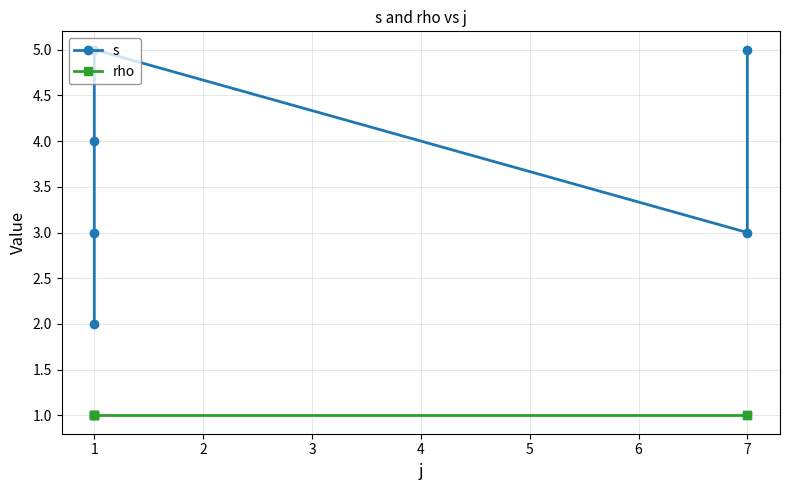

List the series in order of their overall mean, highest first.

s, rho